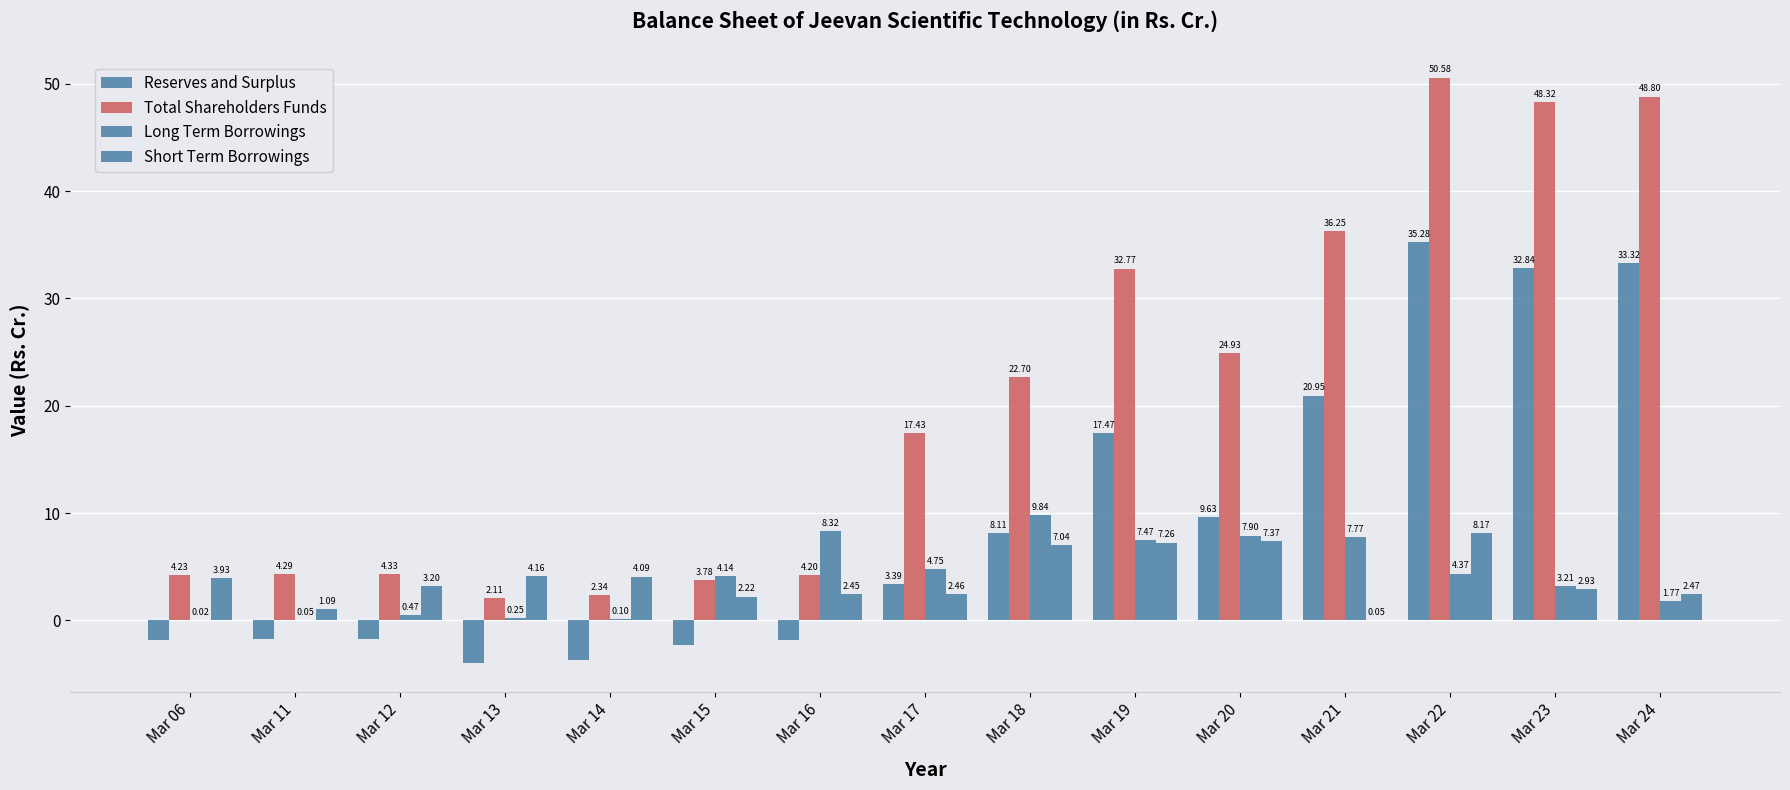

Count the number of categories in the chart.

15